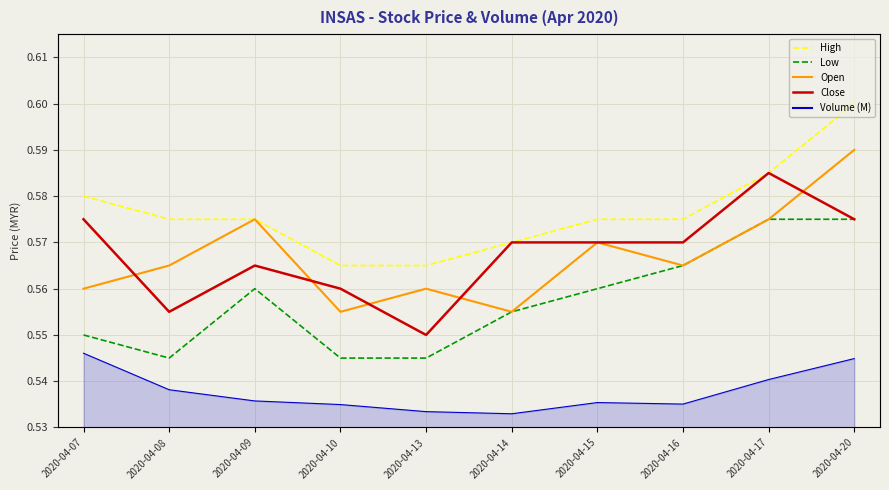

What is the sum of all open values?

5.7